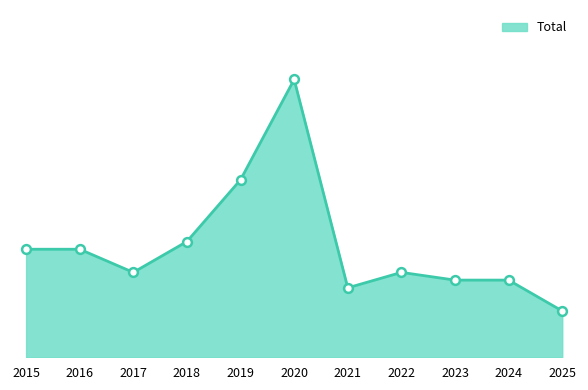

Is this an area chart (filled region under the line)?

Yes